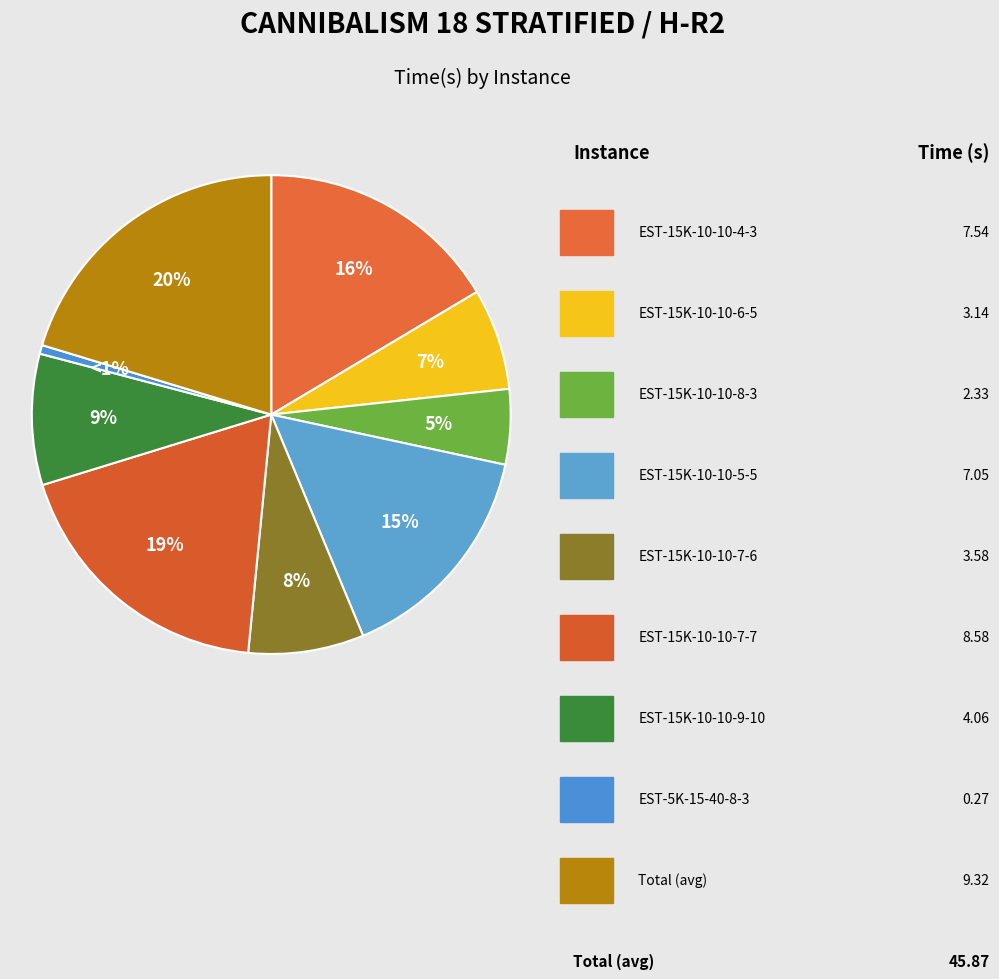

Count the number of slices in the pie.

9